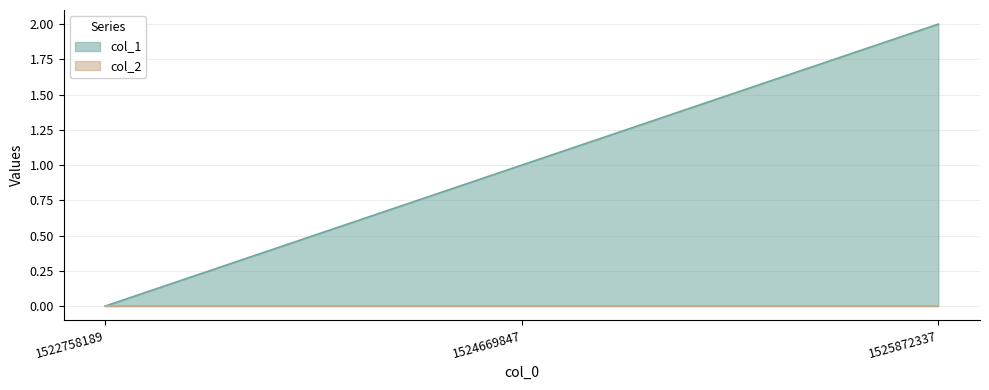

Read the value at 1524669847.

1